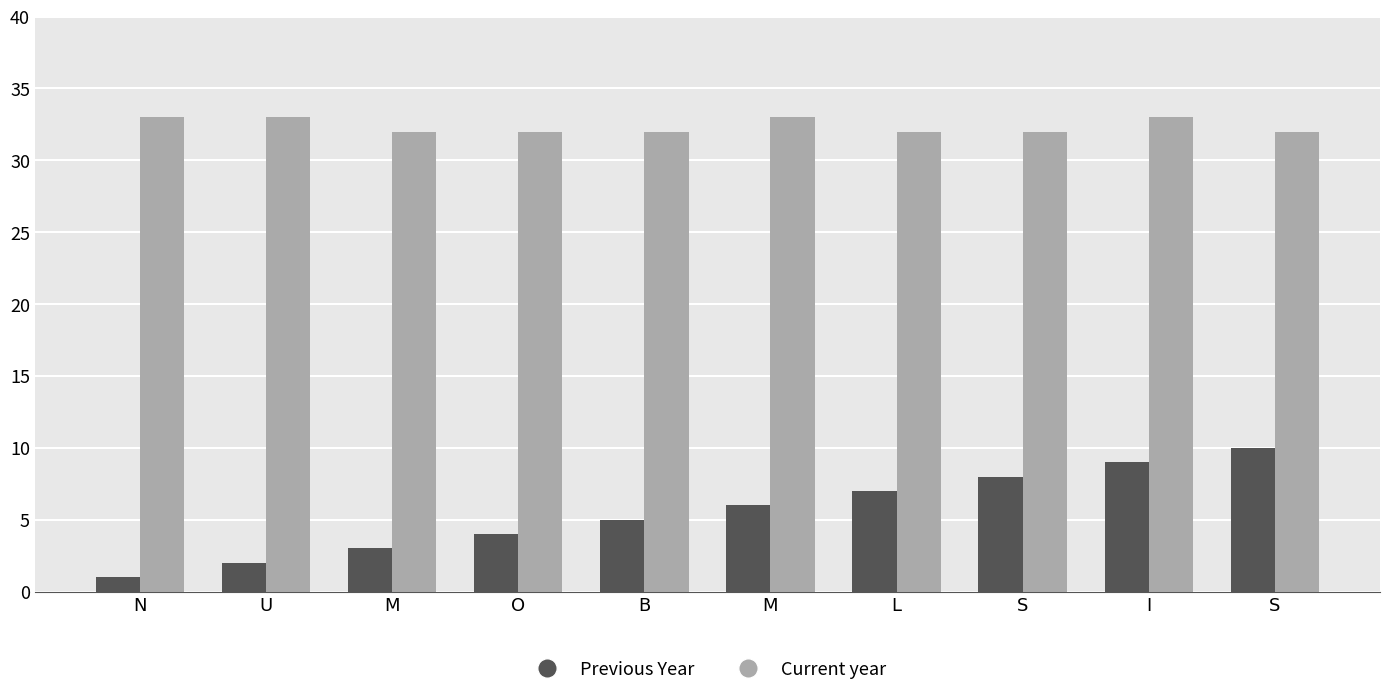

Which category has the highest value across all series?

N